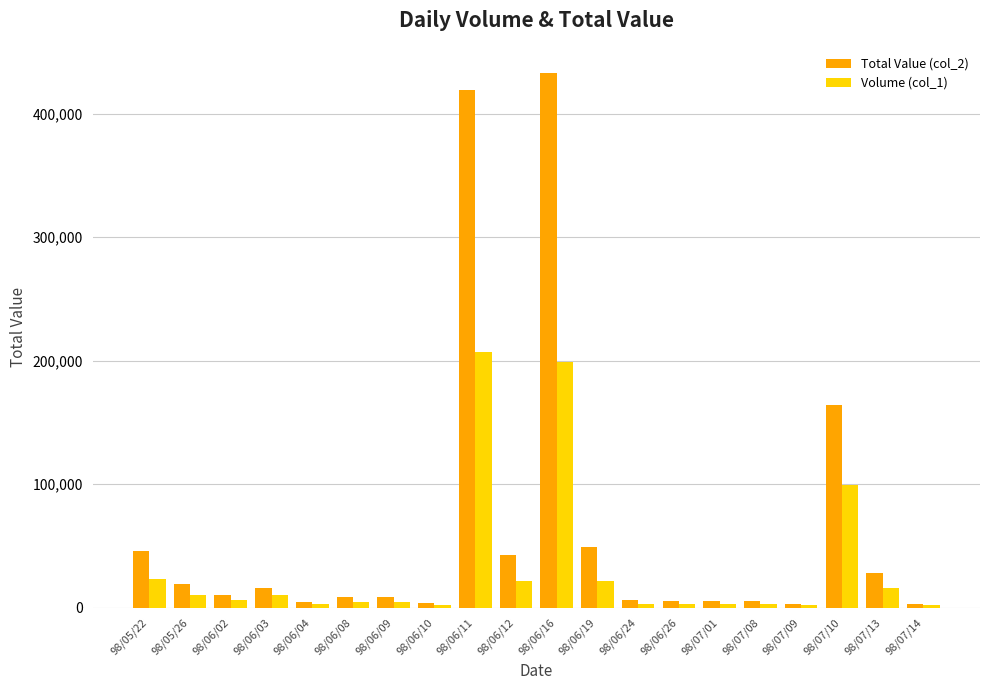

What is the maximum value shown in the chart?

432850